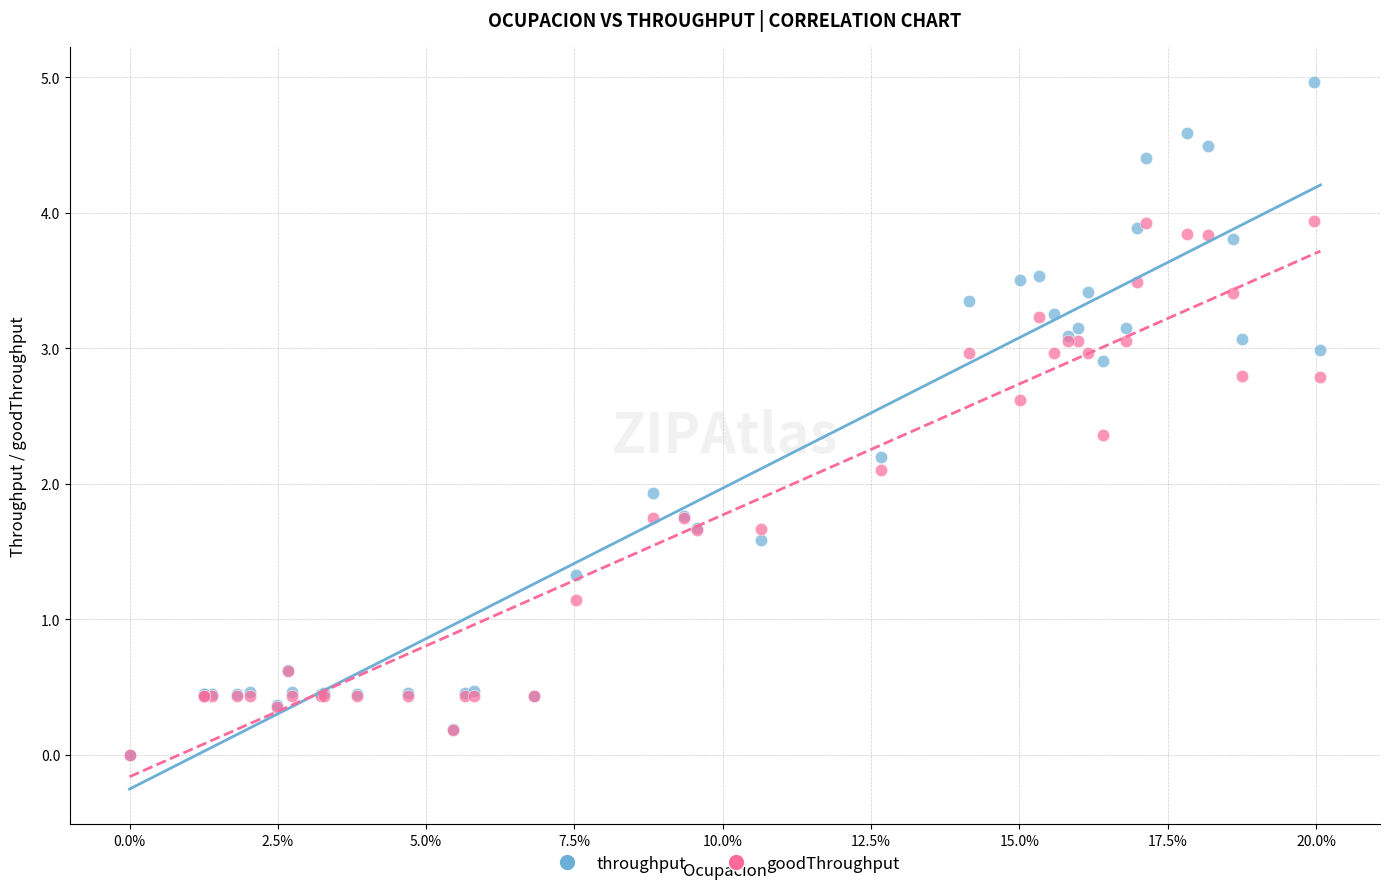

In the goodThroughput series, what Y value is closest to 1?

1.1